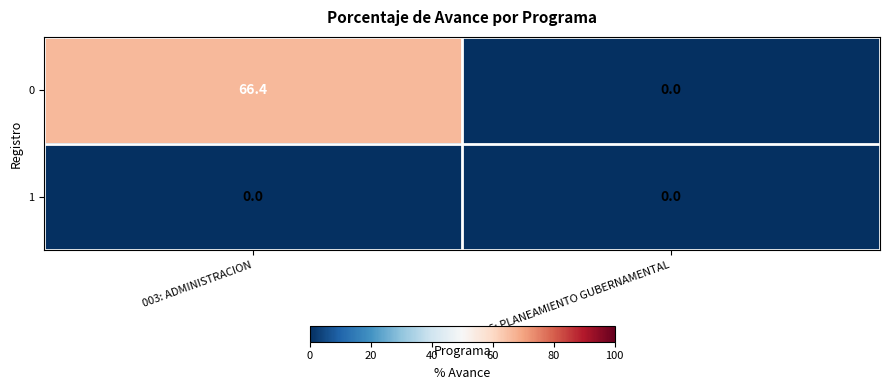

At which category is the sum across all series the highest?

003: ADMINISTRACION